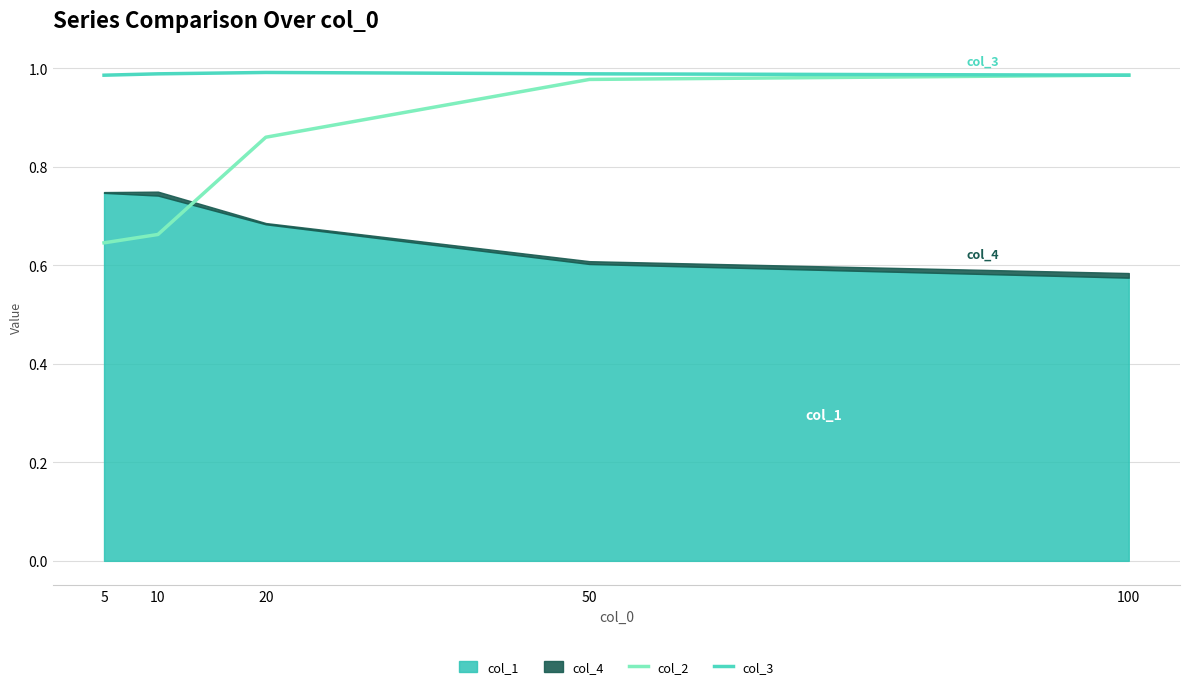

At which label does col_2 reach its minimum?

5